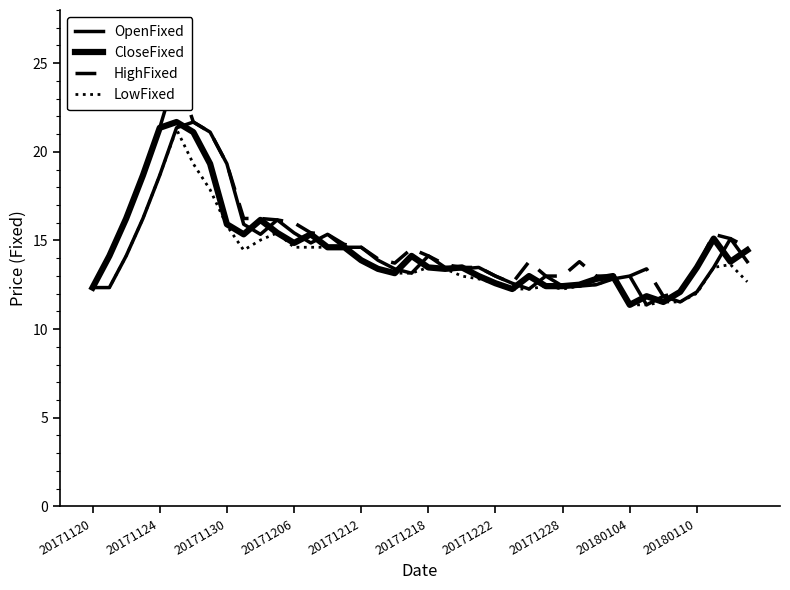

What is the sum of the HighFixed values at 32 and 33?

26.4